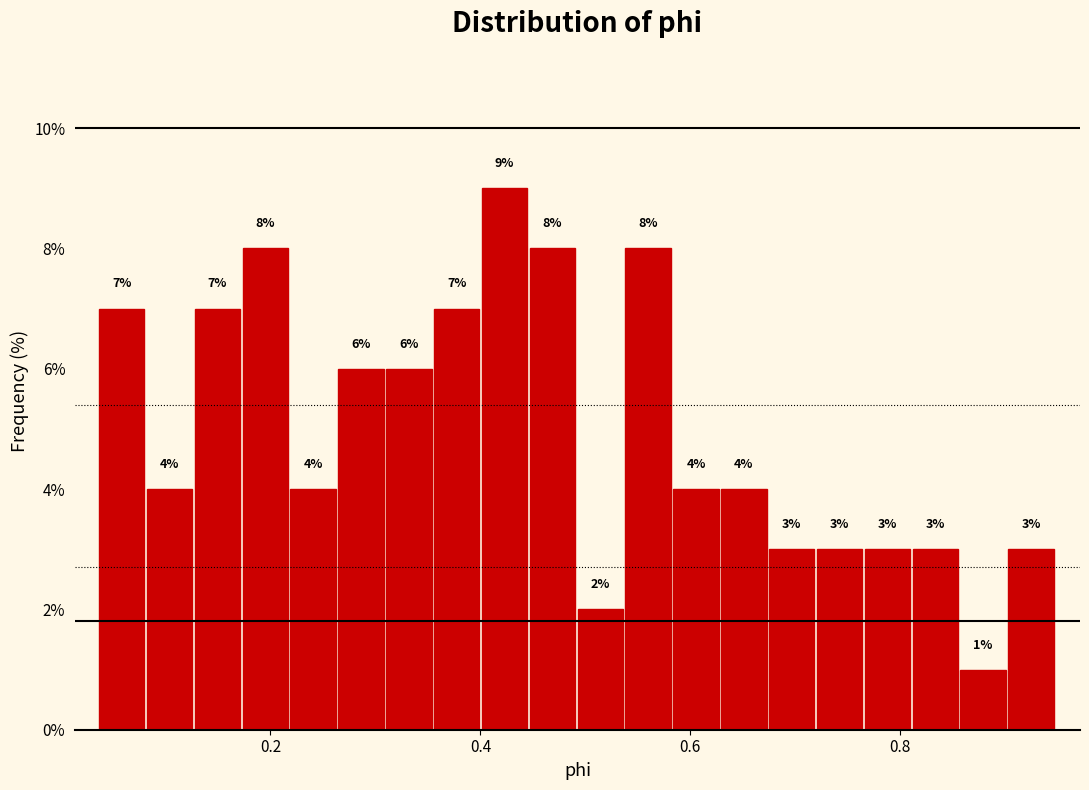

Around what value on the x-axis is the tallest bar? Give the approximate position of its centre, as read against the axis.

0.42